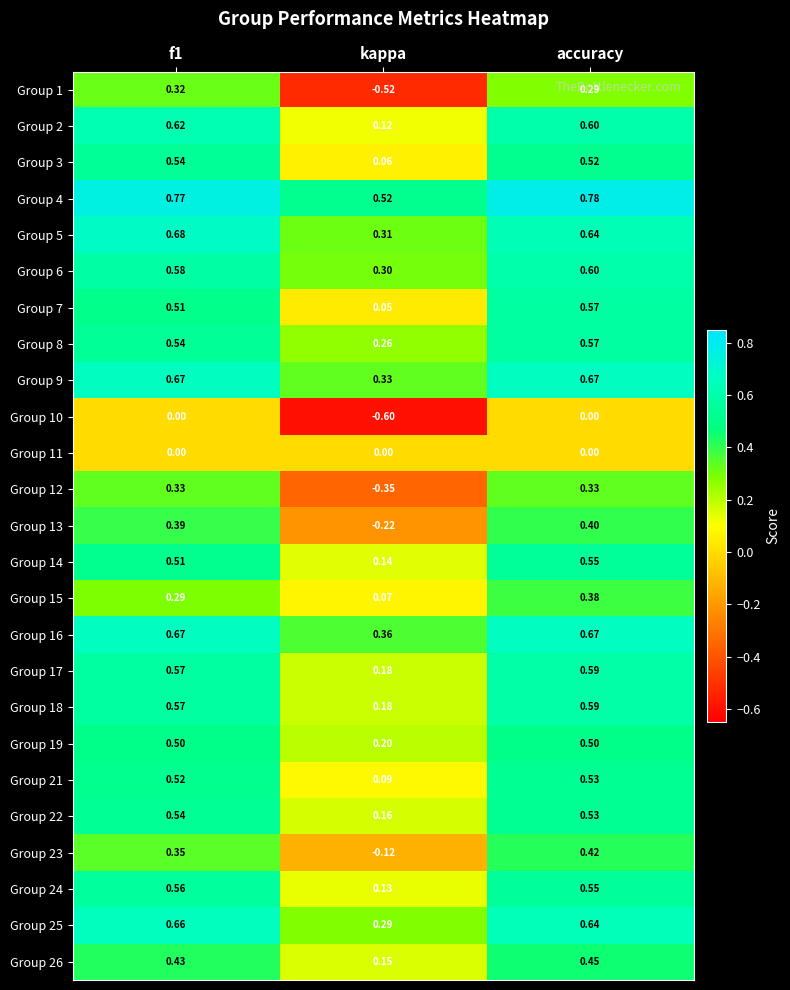

At which category is the sum across all series the highest?

accuracy